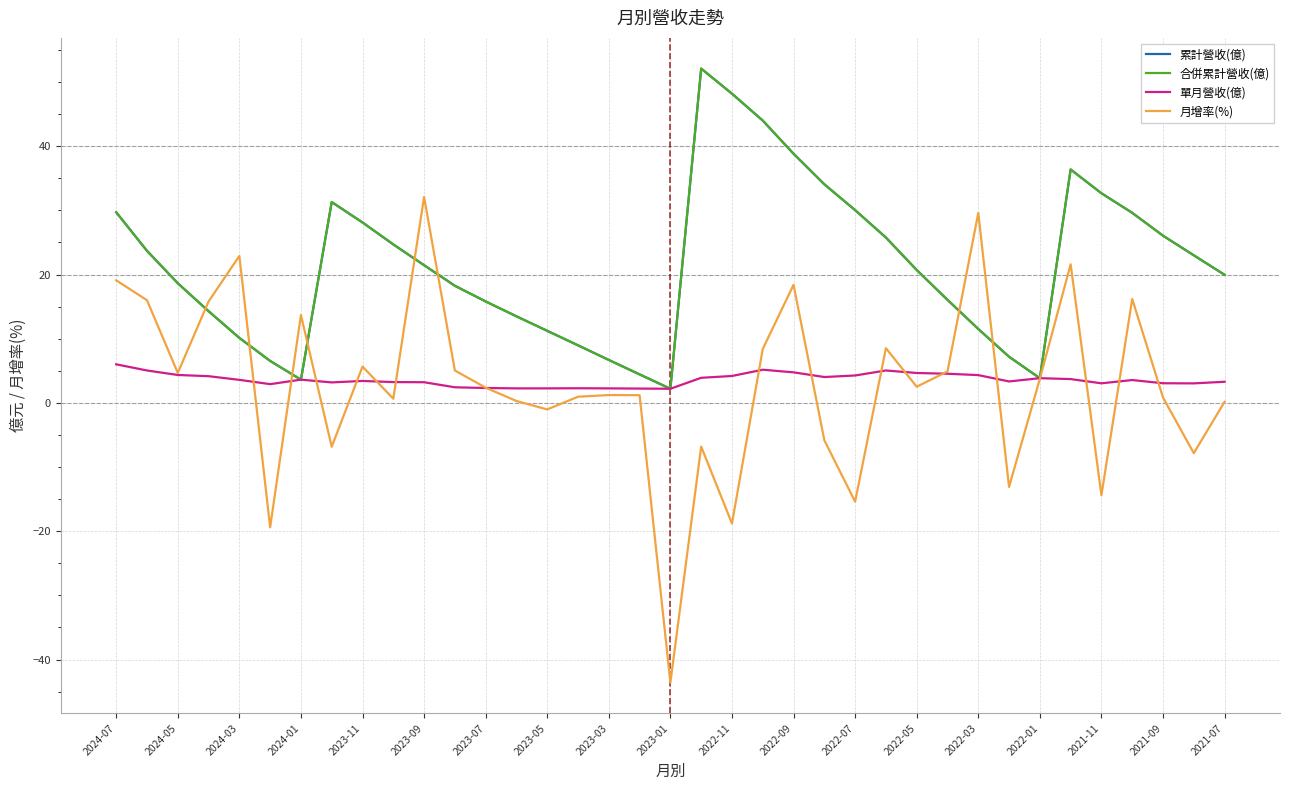

Does the chart have visible grid lines?

Yes